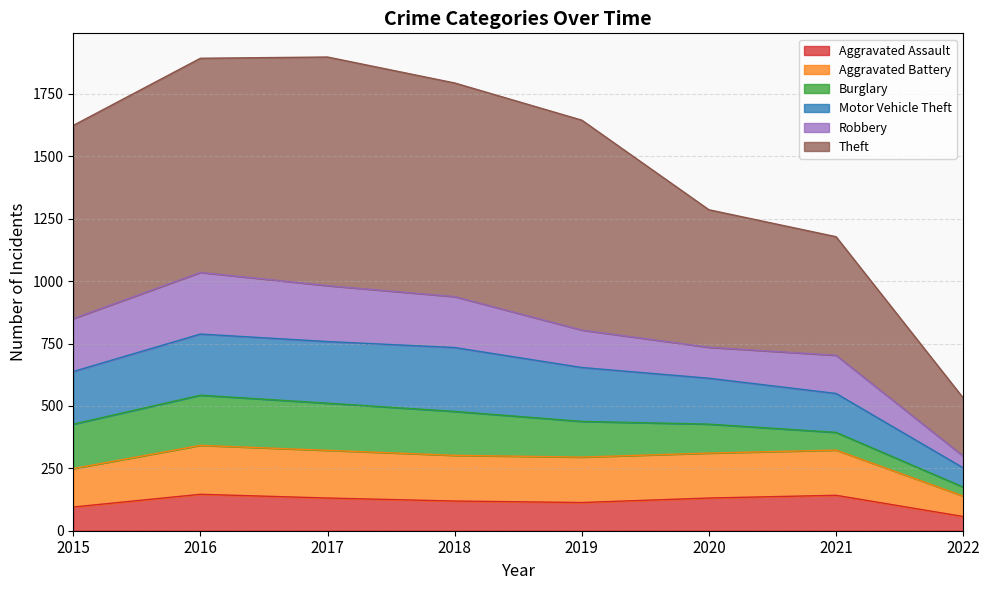

Does the chart have visible grid lines?

Yes